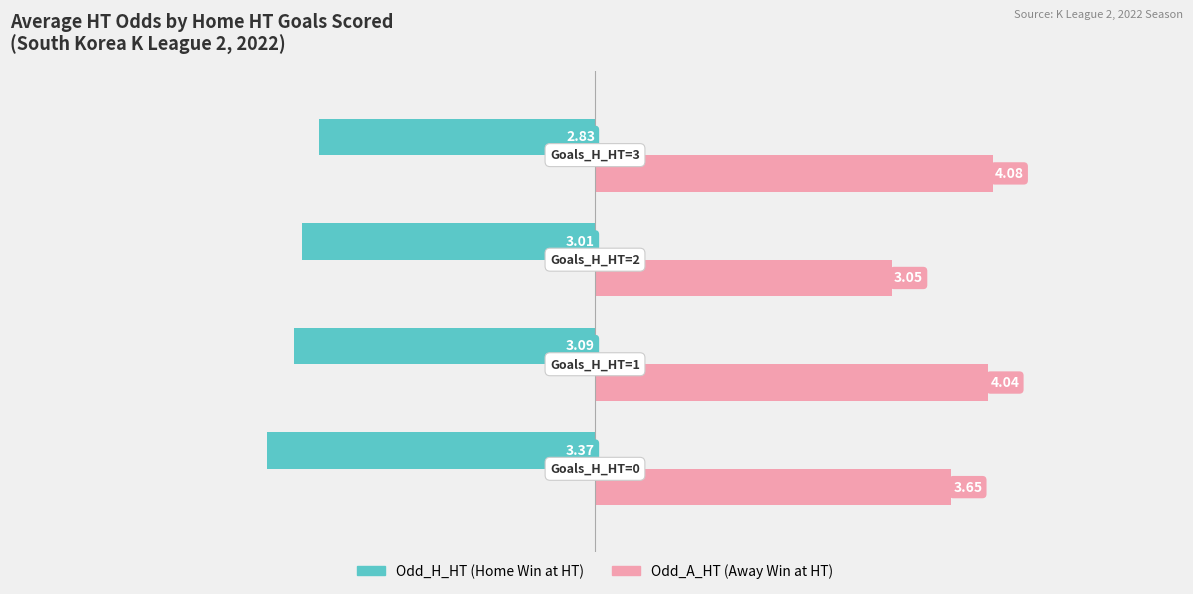

How many data points does each series have?

4